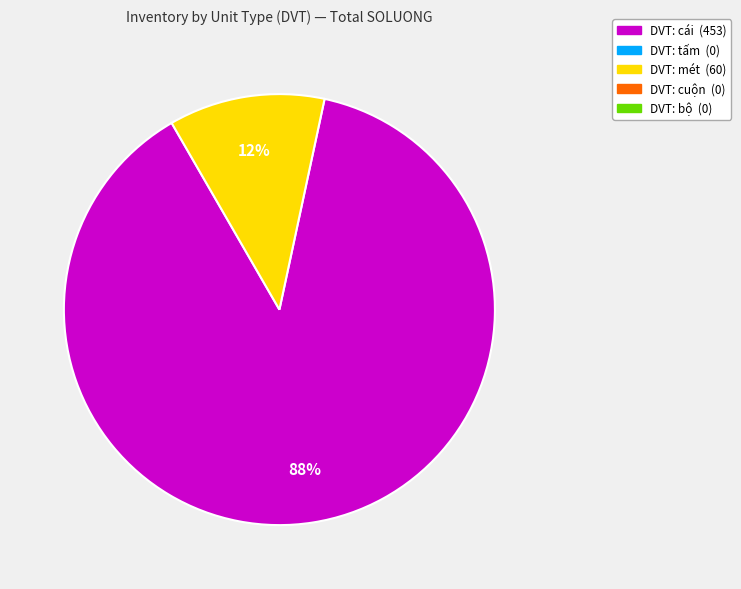

To the nearest percent, what is the average slice percentage?

50%